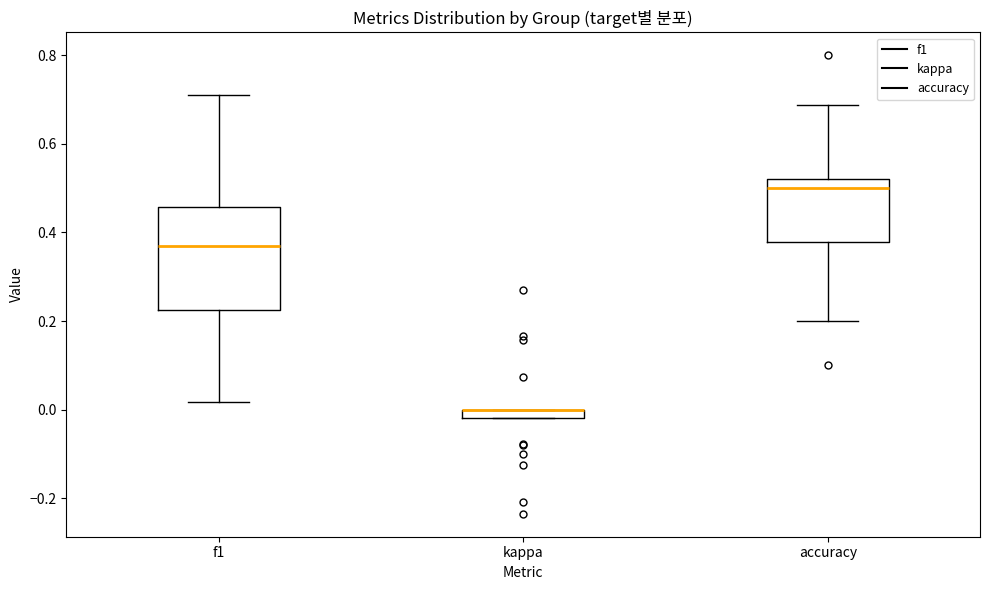

Which box is the tallest, from its lower edge to its upper edge?

f1